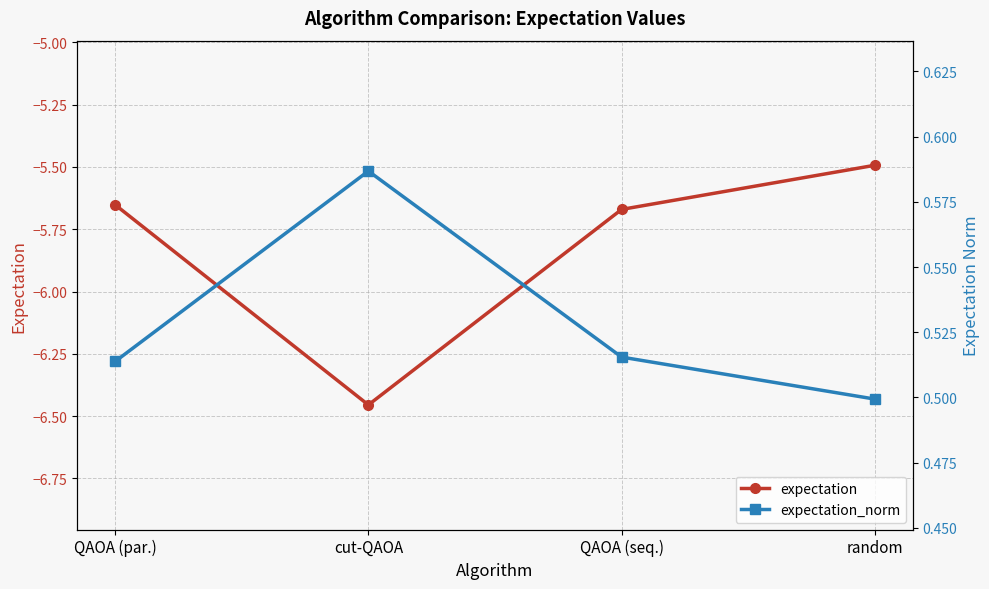

At which category does expectation_norm reach its first local peak?

cut-QAOA